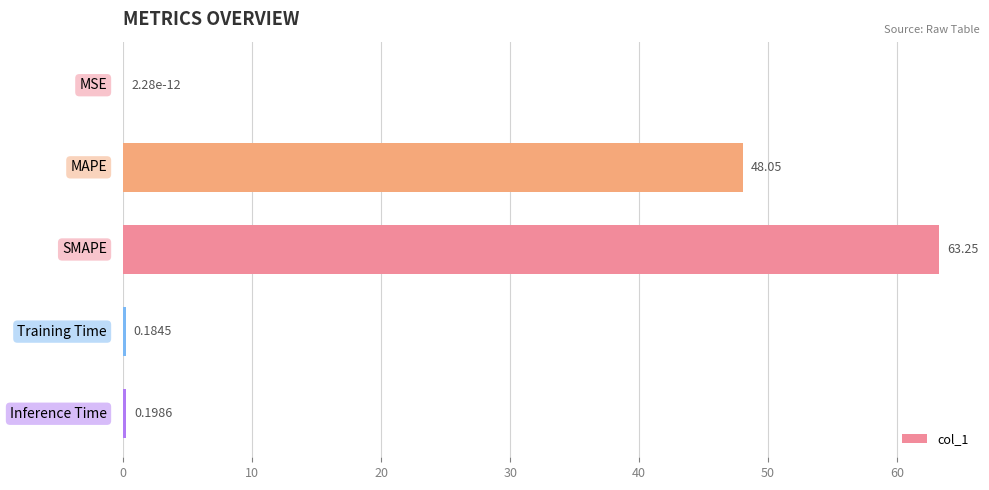

What is the sum of all values?

111.7